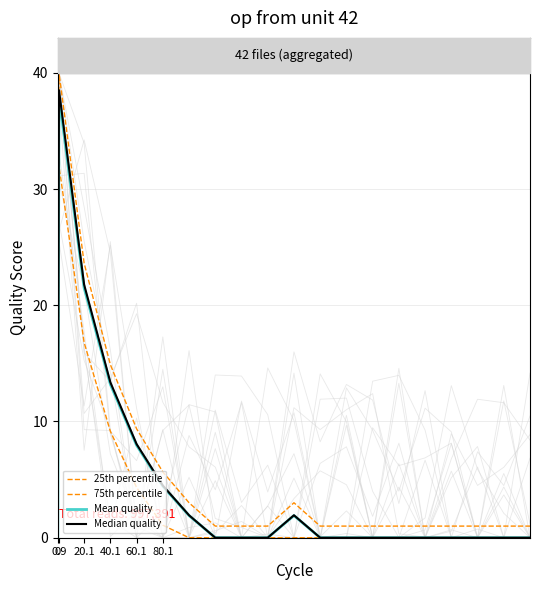

The value of Mean quality at 0.9 is 60.2. True or false?

False